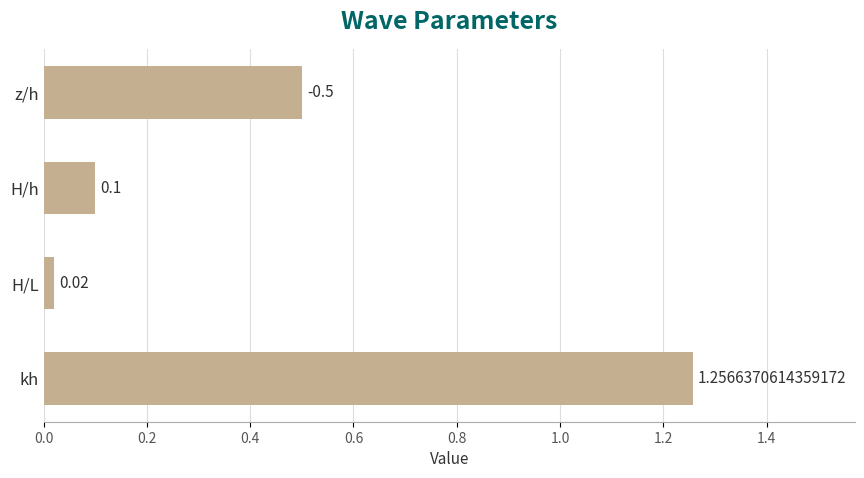

What is the change in value from z/h to H/L?

-0.5